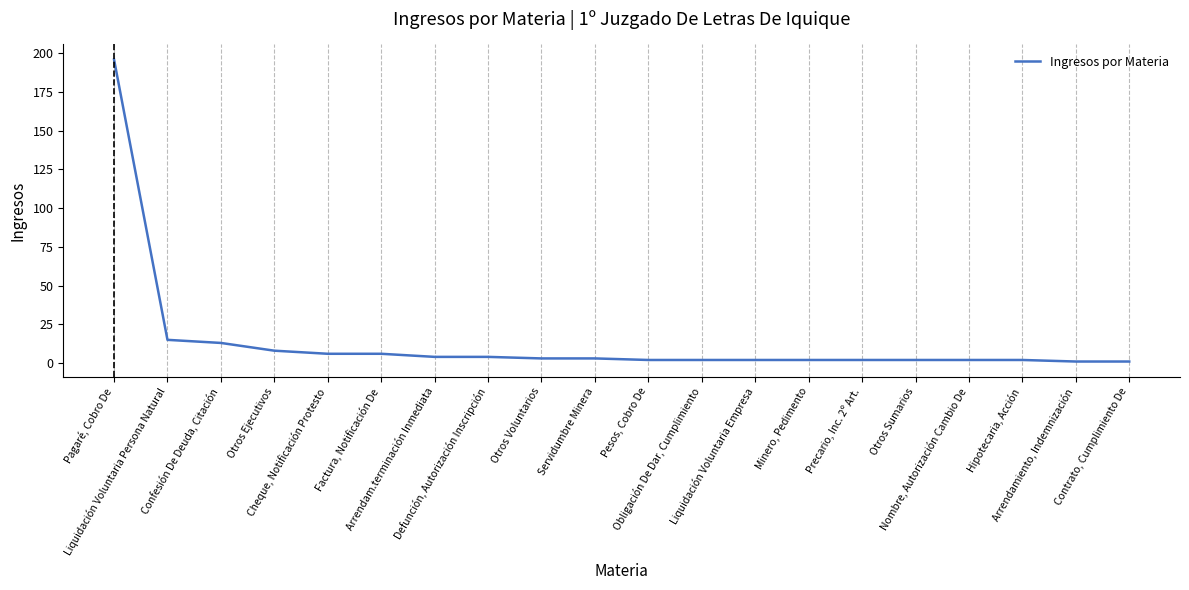

What is the minimum value shown in the chart?

1